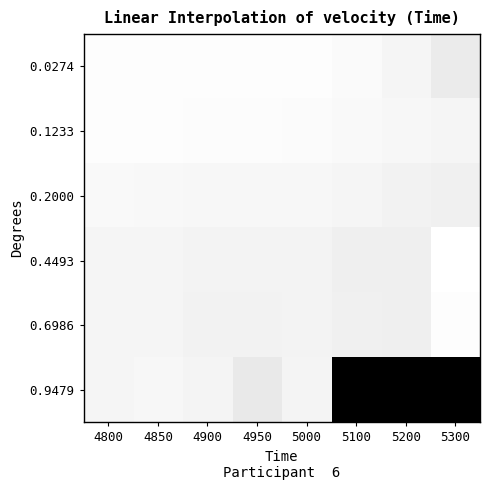

Which series has the widest spread of values?

0.9479